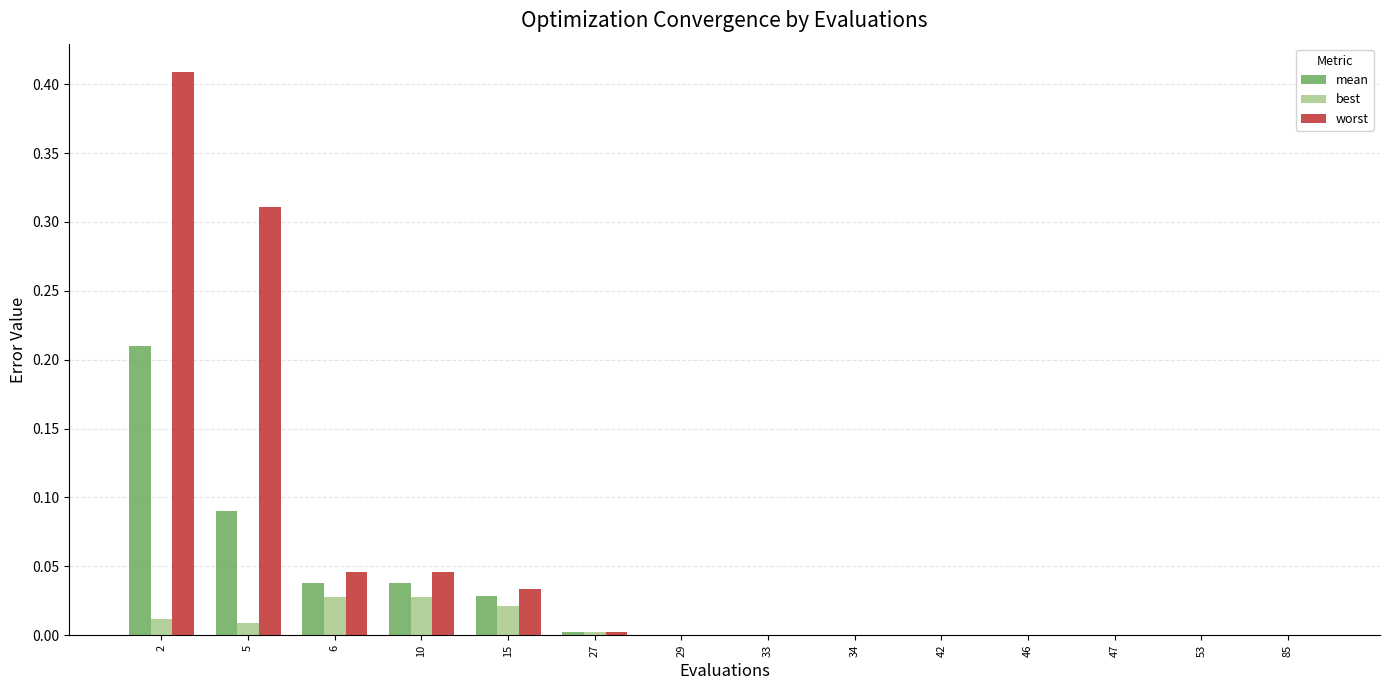

Which series has the largest total across all categories?

worst